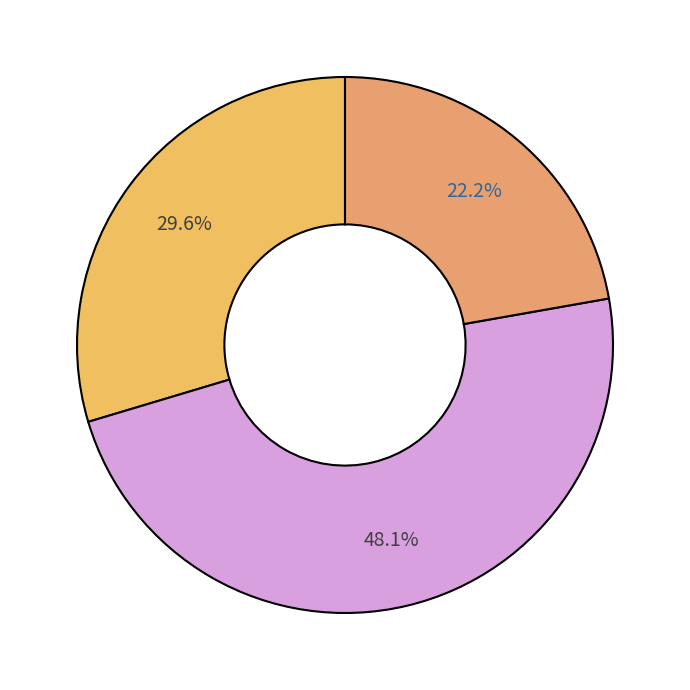

How many segments does this pie chart have?

3